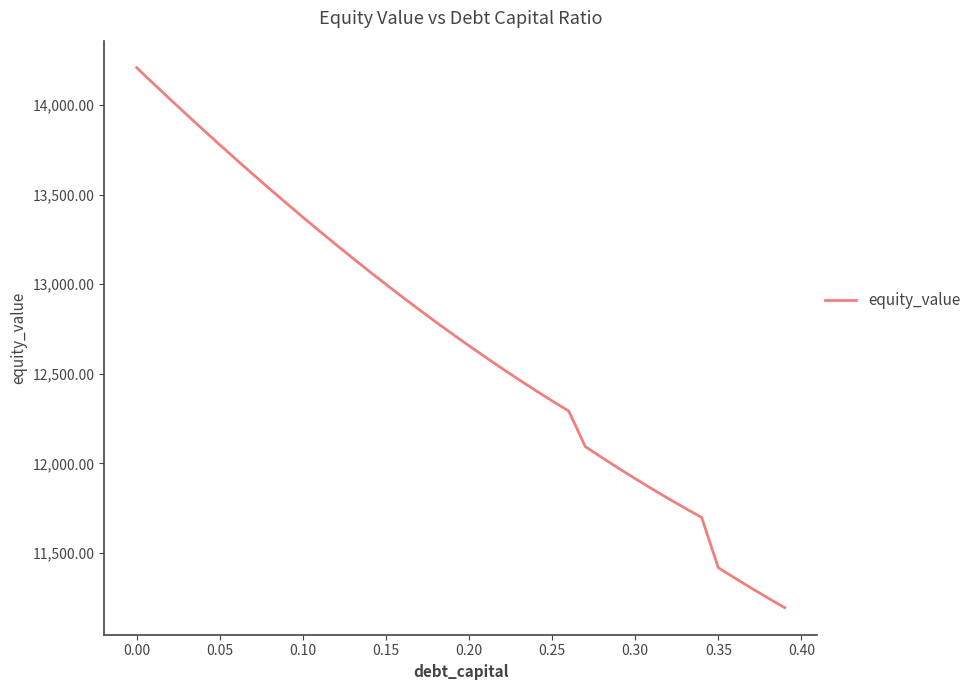

What is the greatest value displayed?

14208.2